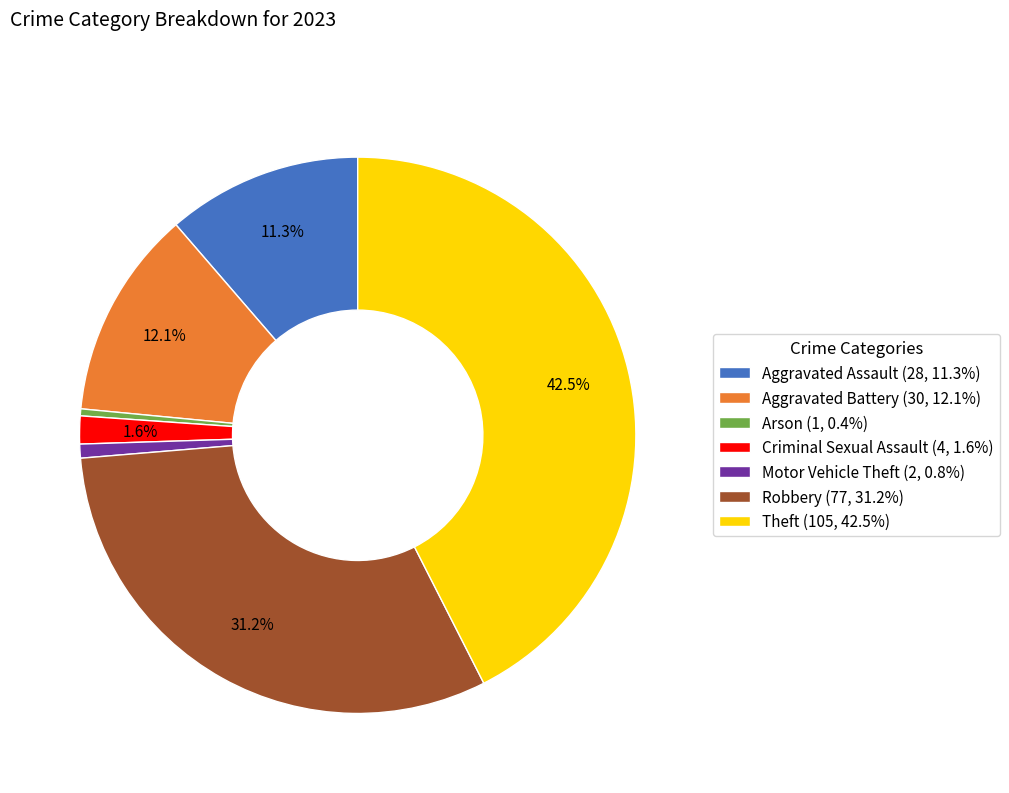

Is there a majority slice in this chart?

No